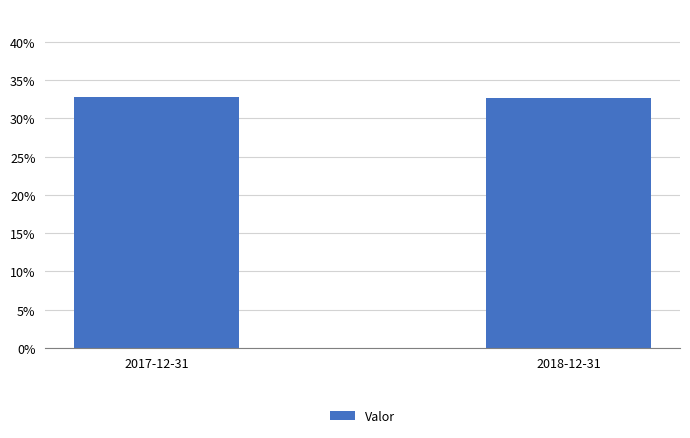

What is the sum of all values?

0.7